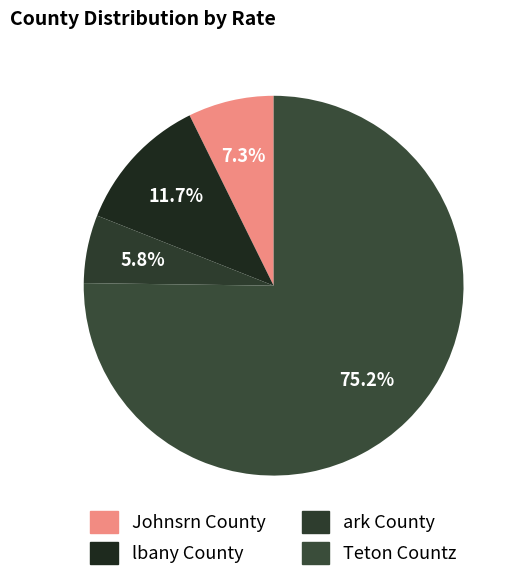

How many slices are in this pie chart?

4